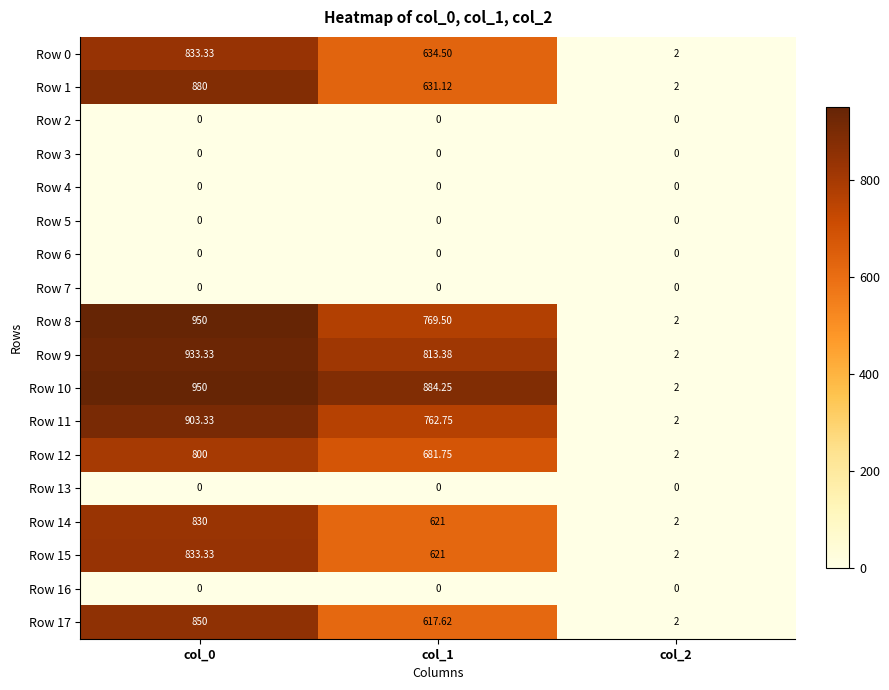

Is the value of Row 9 at col_1 greater than the value of Row 4 at col_1?

Yes